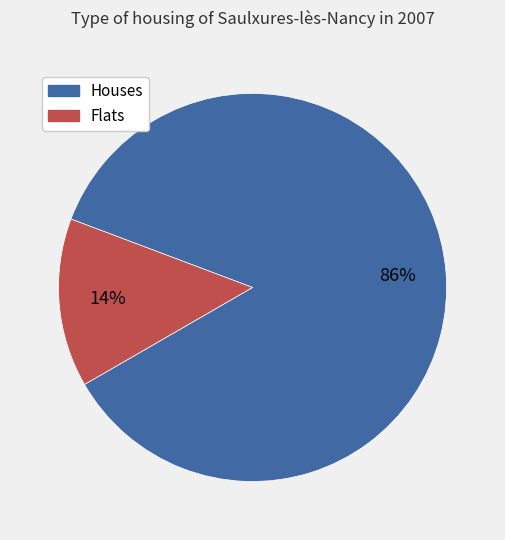

Is there any slice that represents more than half of the pie?

Yes